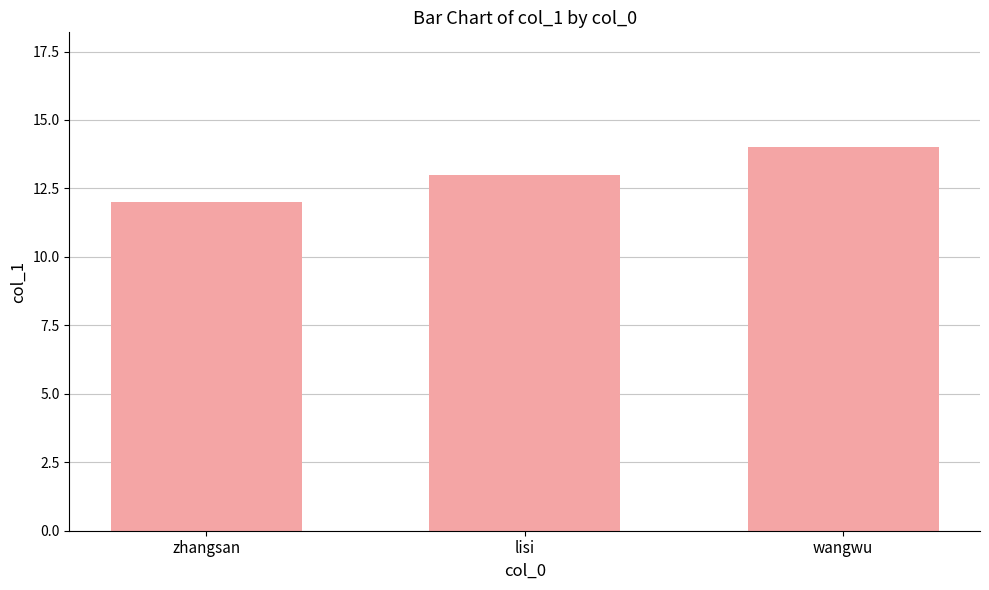

Are the bars horizontal?

No